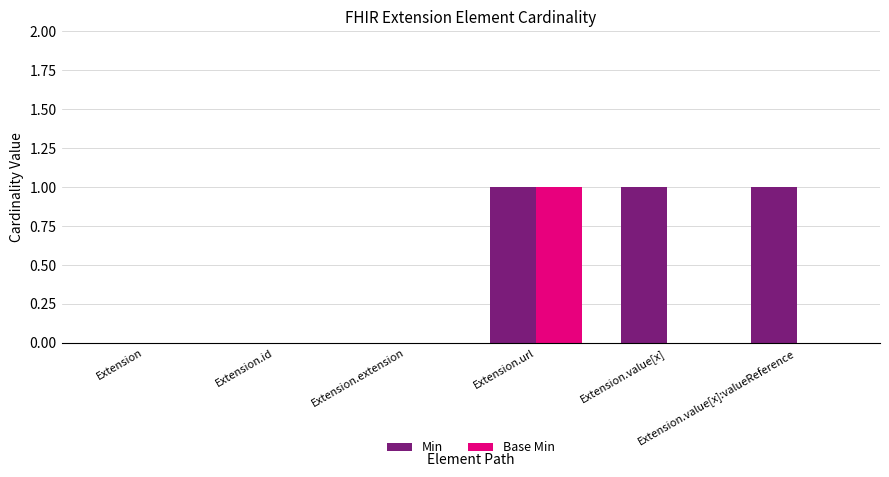

What is the sum of all Base Min values?

1